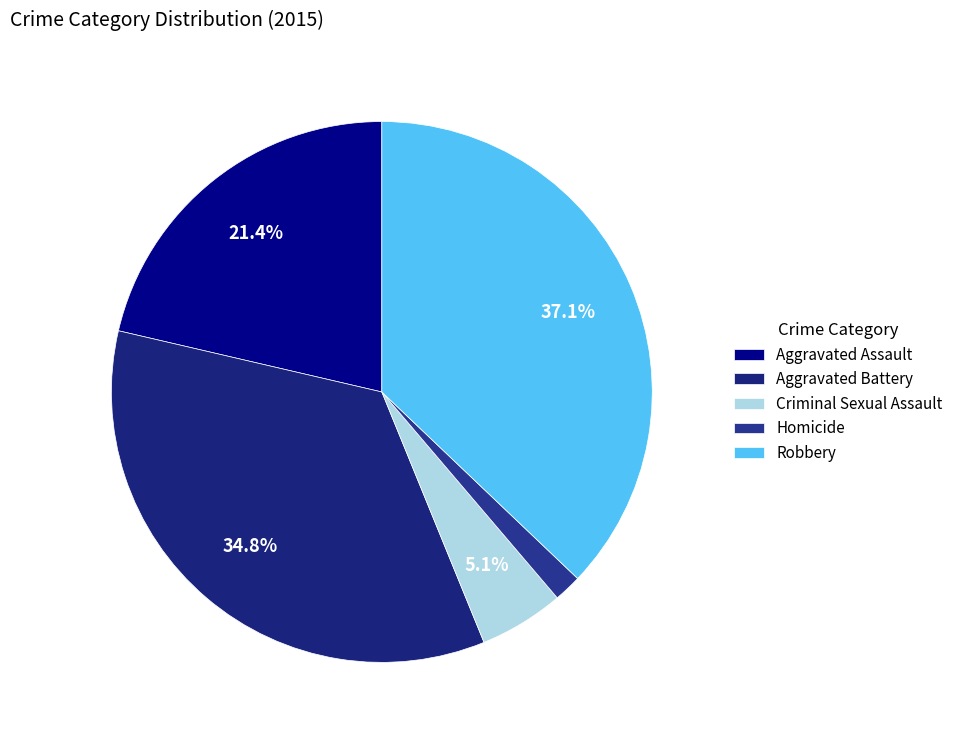

True or false: Criminal Sexual Assault accounts for 5% of the total.

True